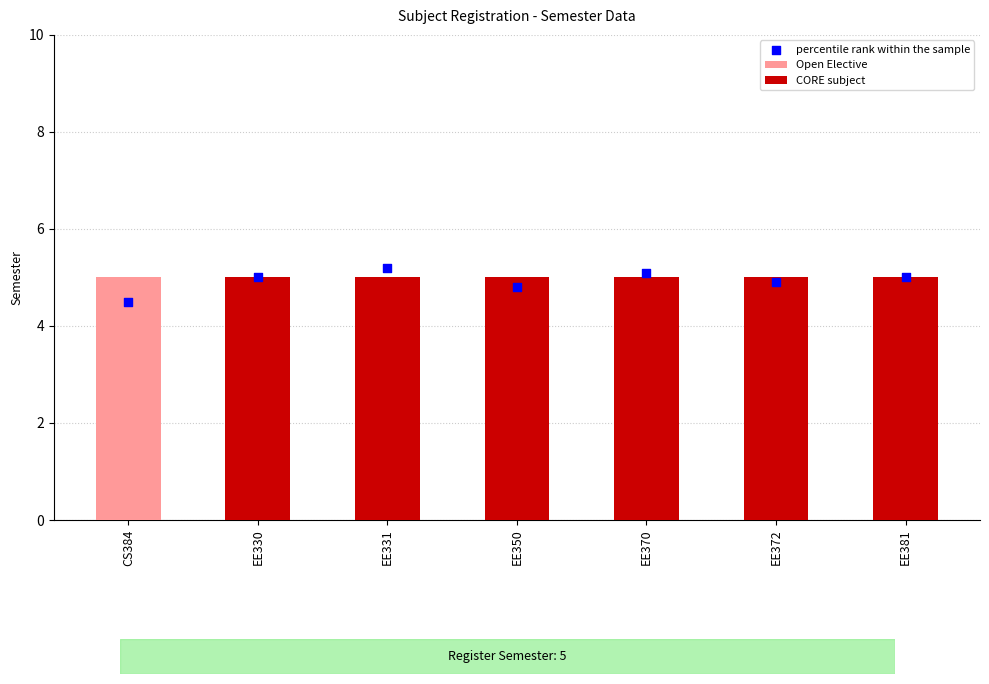

What is the ratio of the value at EE372 to the value at EE330?

1.0